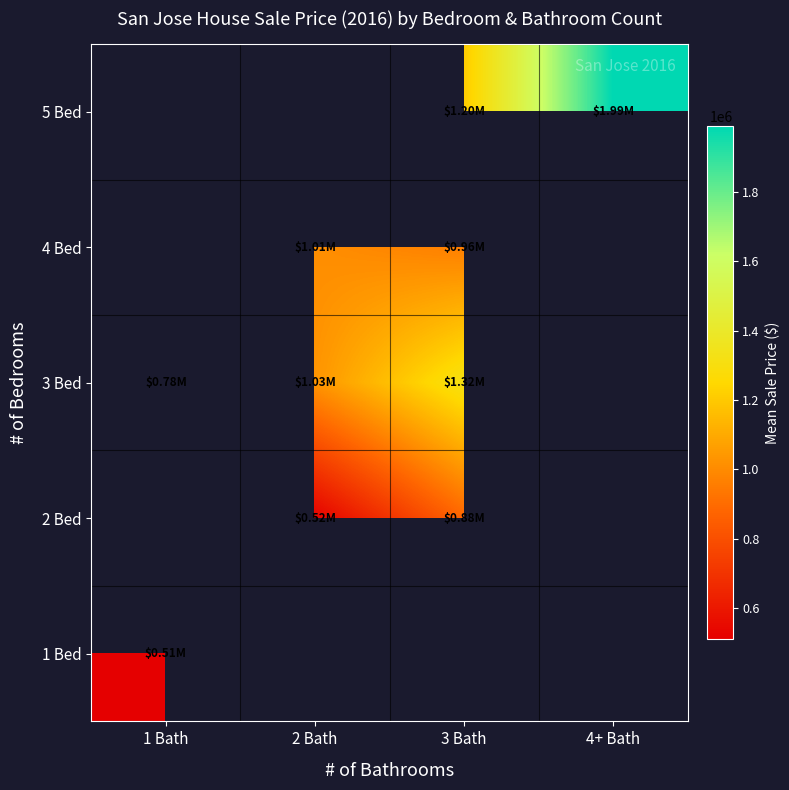

The value of 4 Bed at 2 Bath is 1010375.0. True or false?

True